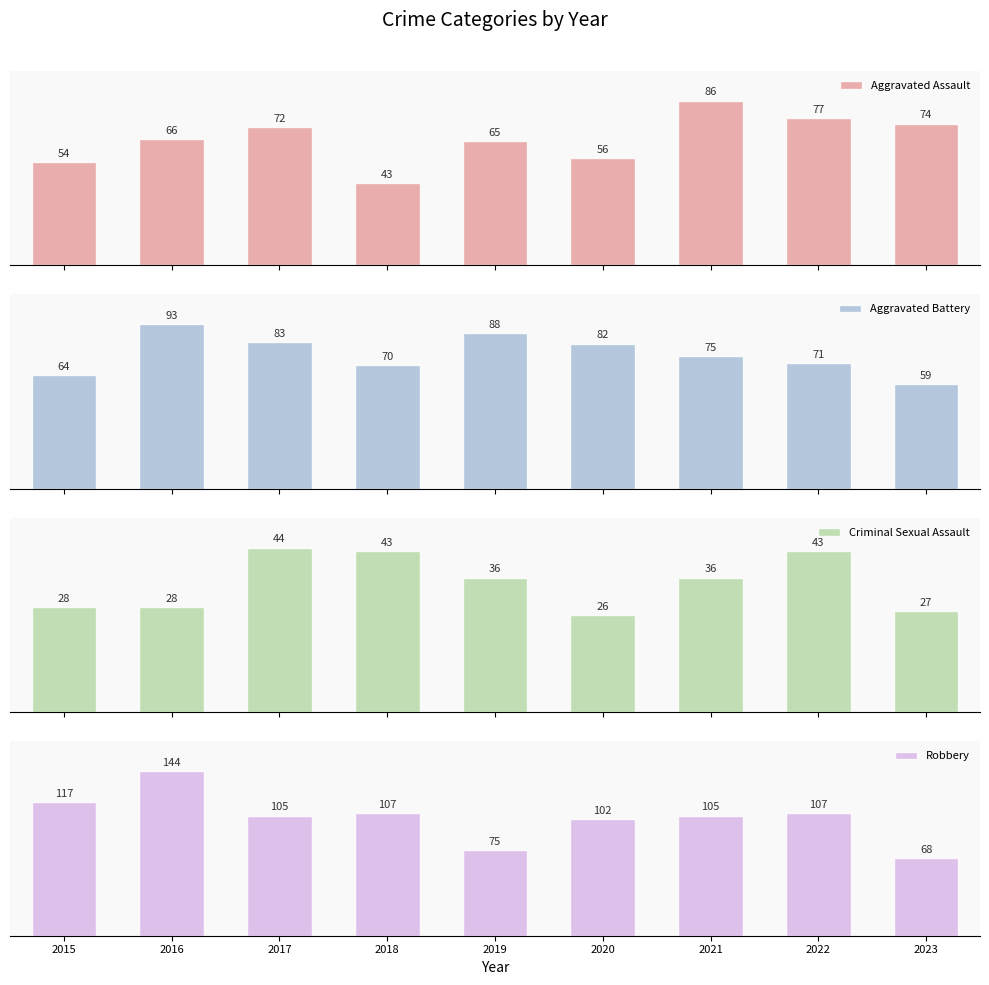

Are the bars horizontal?

No